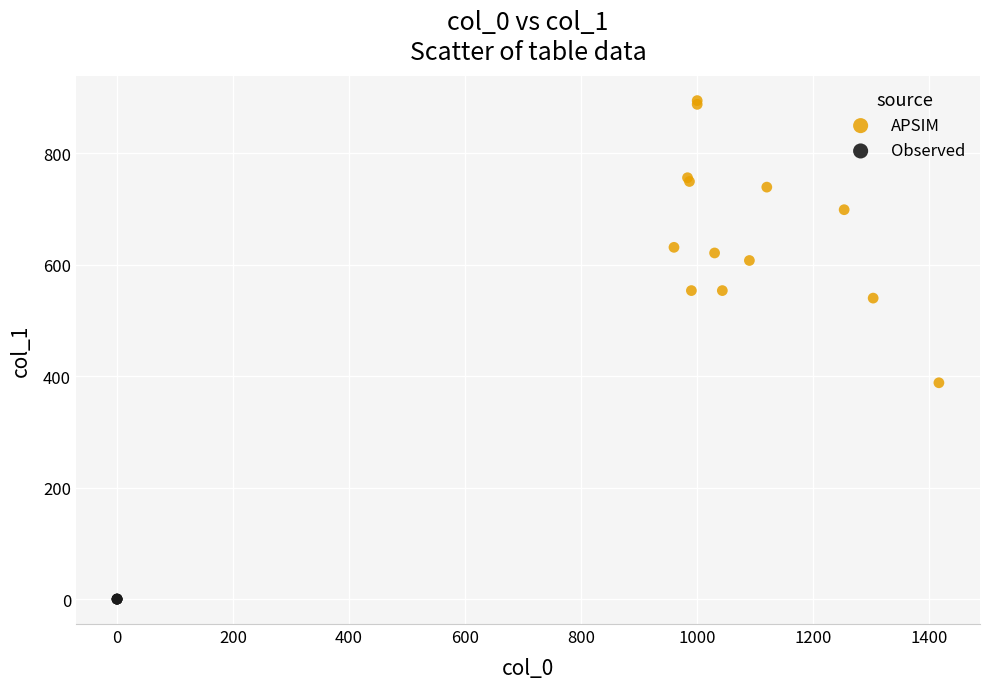

Which series reaches the maximum Y coordinate?

APSIM